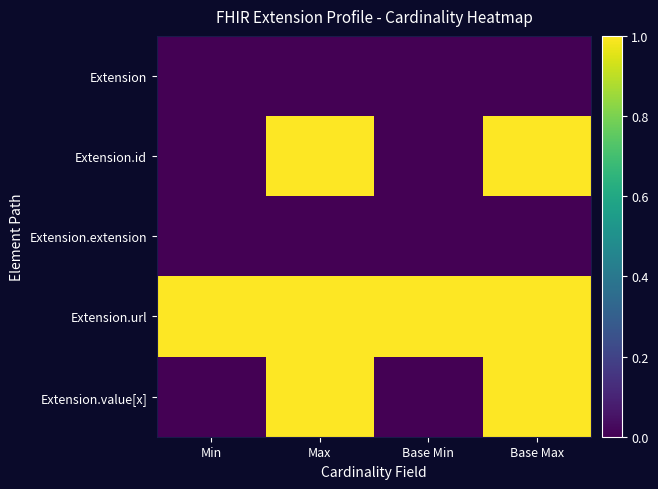

Count the number of categories in the chart.

4